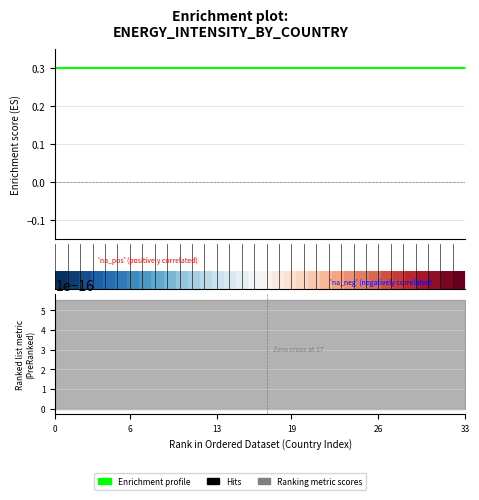

Is this an area chart (filled region under the line)?

No